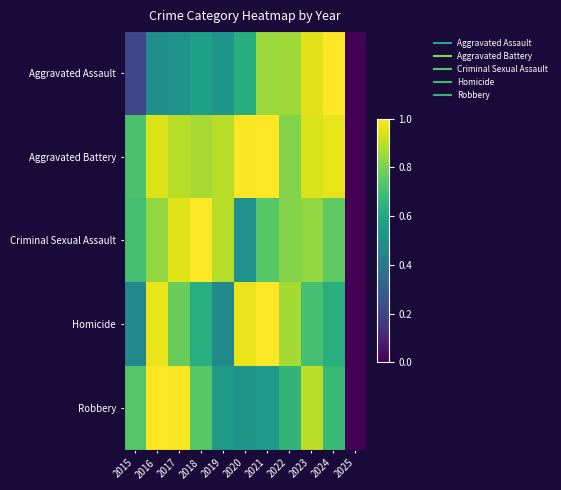

Reading left to right, list all the values displayed in this chart.

Aggravated Assault: 2015=0.2	2016=0.5	2017=0.5	2018=0.6	2019=0.5	2020=0.6	2021=0.8	2022=0.9	2023=1.0	2024=1.0	2025=0.0
Aggravated Battery: 2015=0.7	2016=0.9	2017=0.9	2018=0.9	2019=0.9	2020=1.0	2021=1.0	2022=0.8	2023=0.9	2024=1.0	2025=0.0
Criminal Sexual Assault: 2015=0.7	2016=0.8	2017=0.9	2018=1.0	2019=0.9	2020=0.5	2021=0.7	2022=0.8	2023=0.8	2024=0.8	2025=0.0
Homicide: 2015=0.5	2016=1.0	2017=0.8	2018=0.6	2019=0.5	2020=1.0	2021=1.0	2022=0.9	2023=0.7	2024=0.6	2025=0.0
Robbery: 2015=0.7	2016=1.0	2017=1.0	2018=0.7	2019=0.5	2020=0.5	2021=0.5	2022=0.7	2023=0.9	2024=0.7	2025=0.0